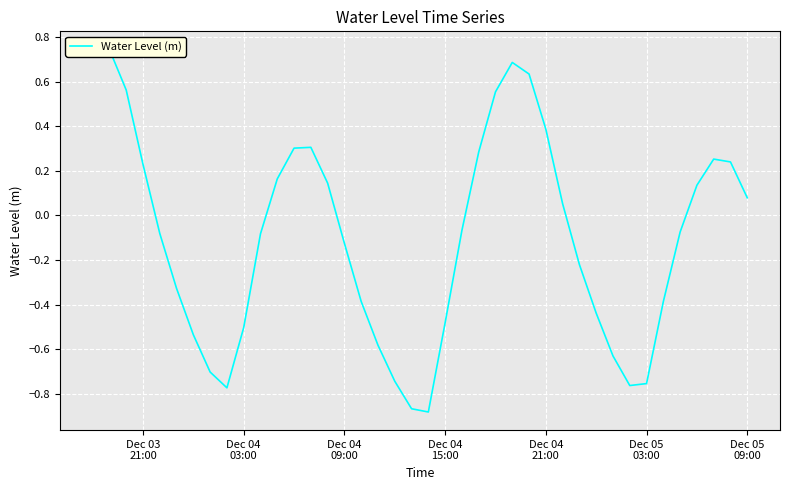

How many lines are shown in the chart?

1